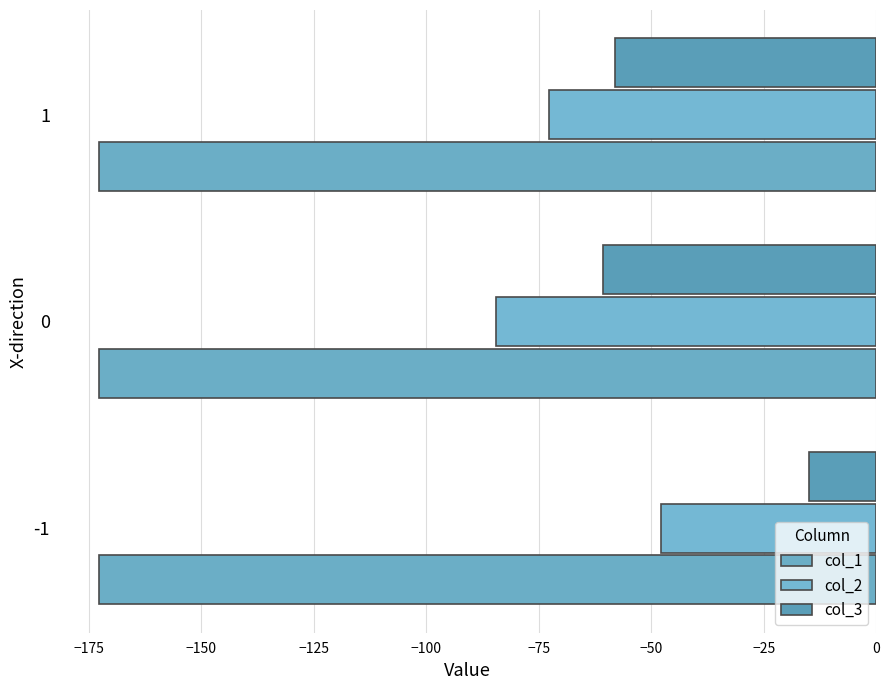

Rank the series by their maximum value, from lowest to highest.

col_1, col_2, col_3